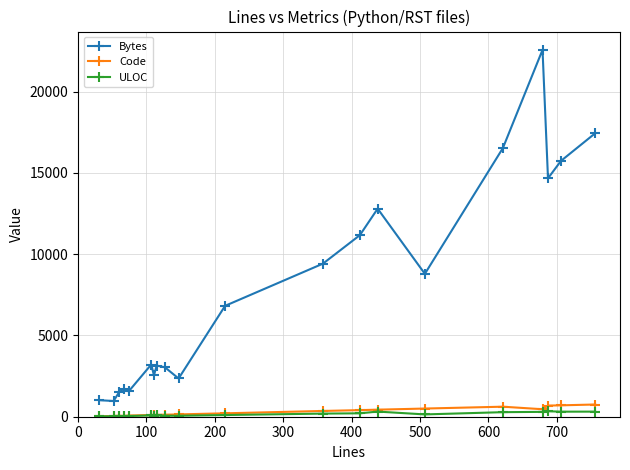

Which series has the widest spread of values?

Bytes